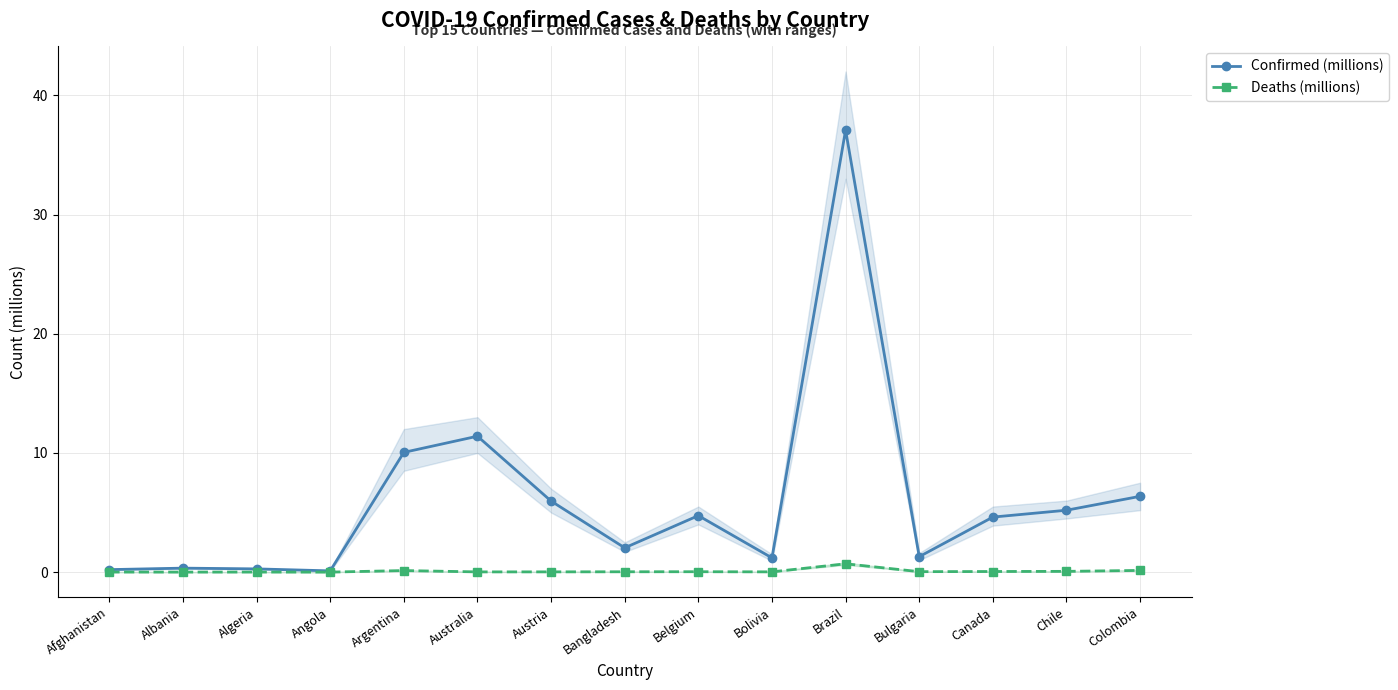

How many interior local valleys does the Confirmed (millions) series have?

4